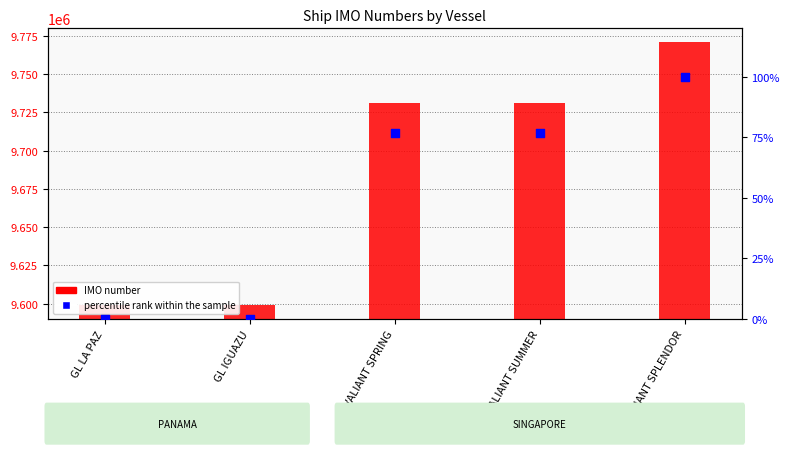

Which series reaches the maximum Y coordinate?

IMO number